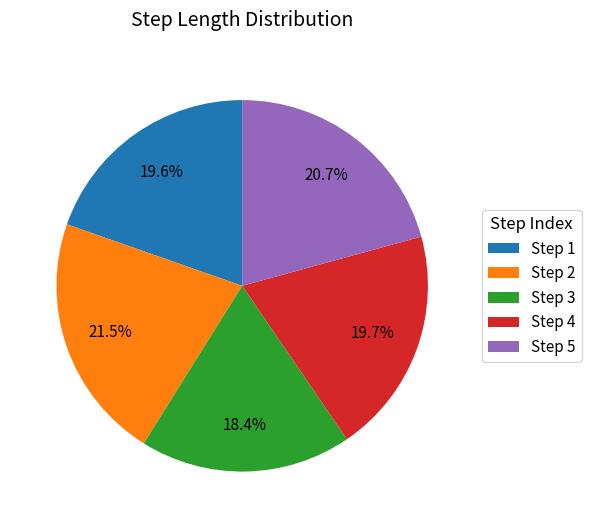

Is there a majority slice in this chart?

No